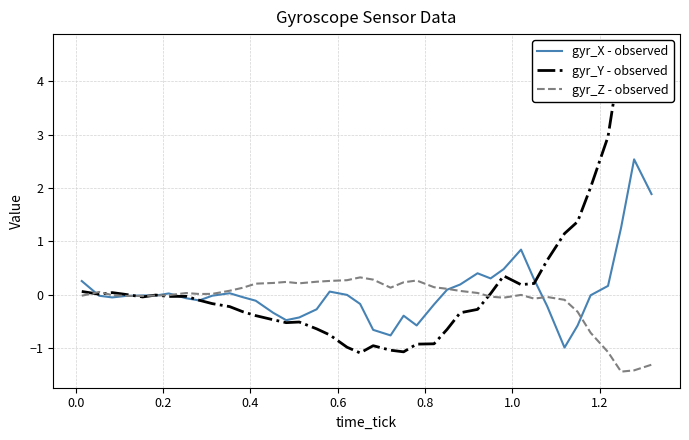

True or false: gyr_X - observed and gyr_Y - observed intersect in this chart.

True